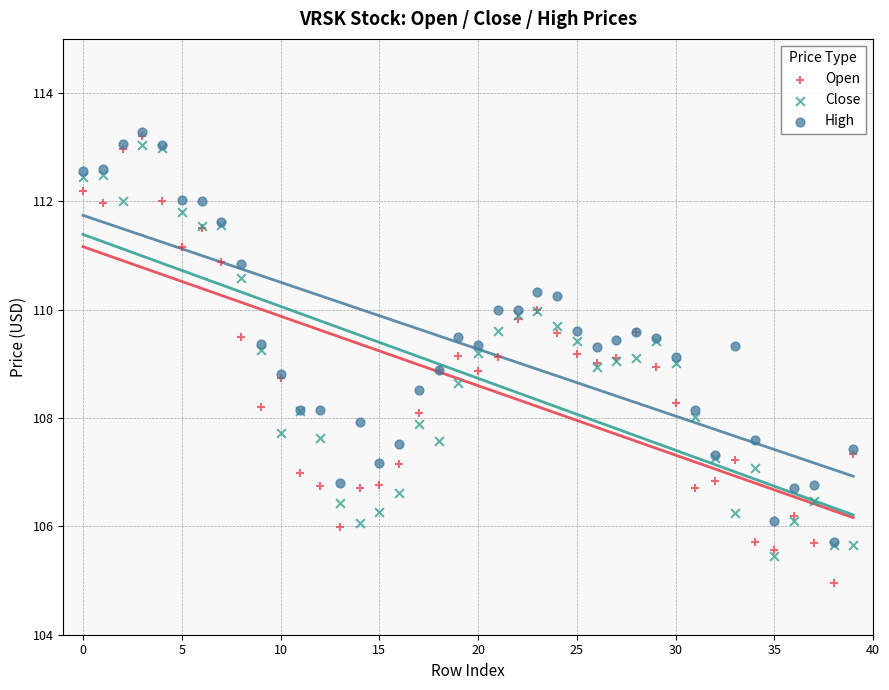

Which series reaches the minimum Y coordinate?

Open